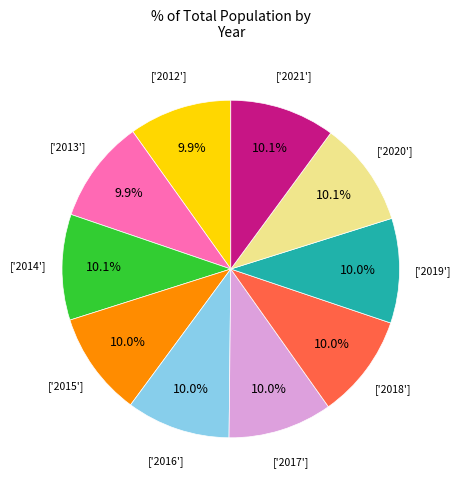

Is there a majority slice in this chart?

No